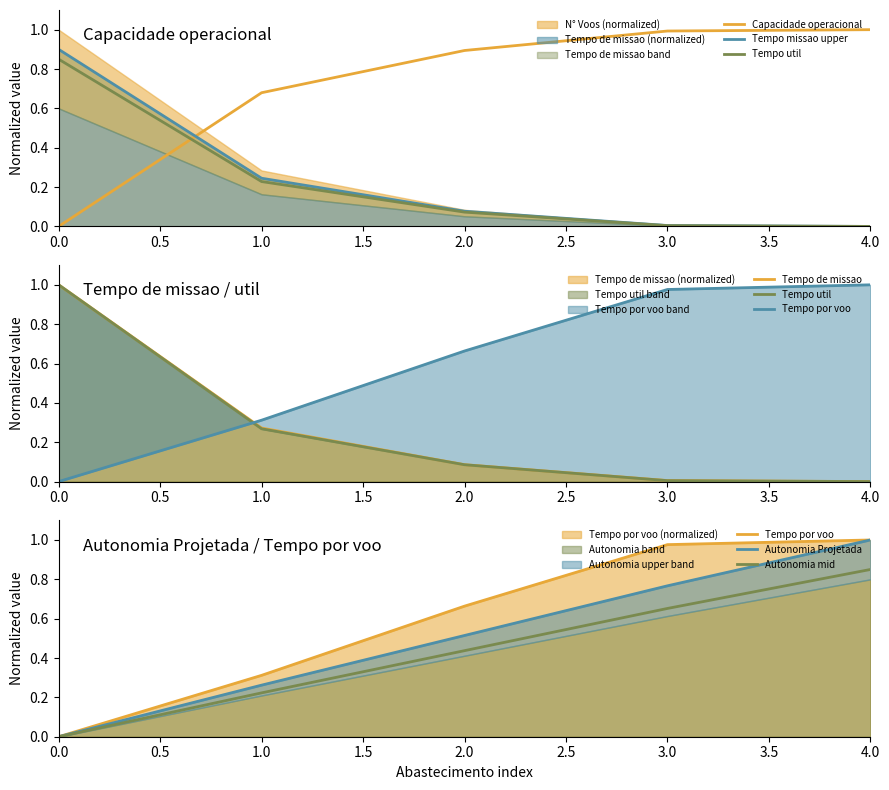

Does the chart have visible grid lines?

No